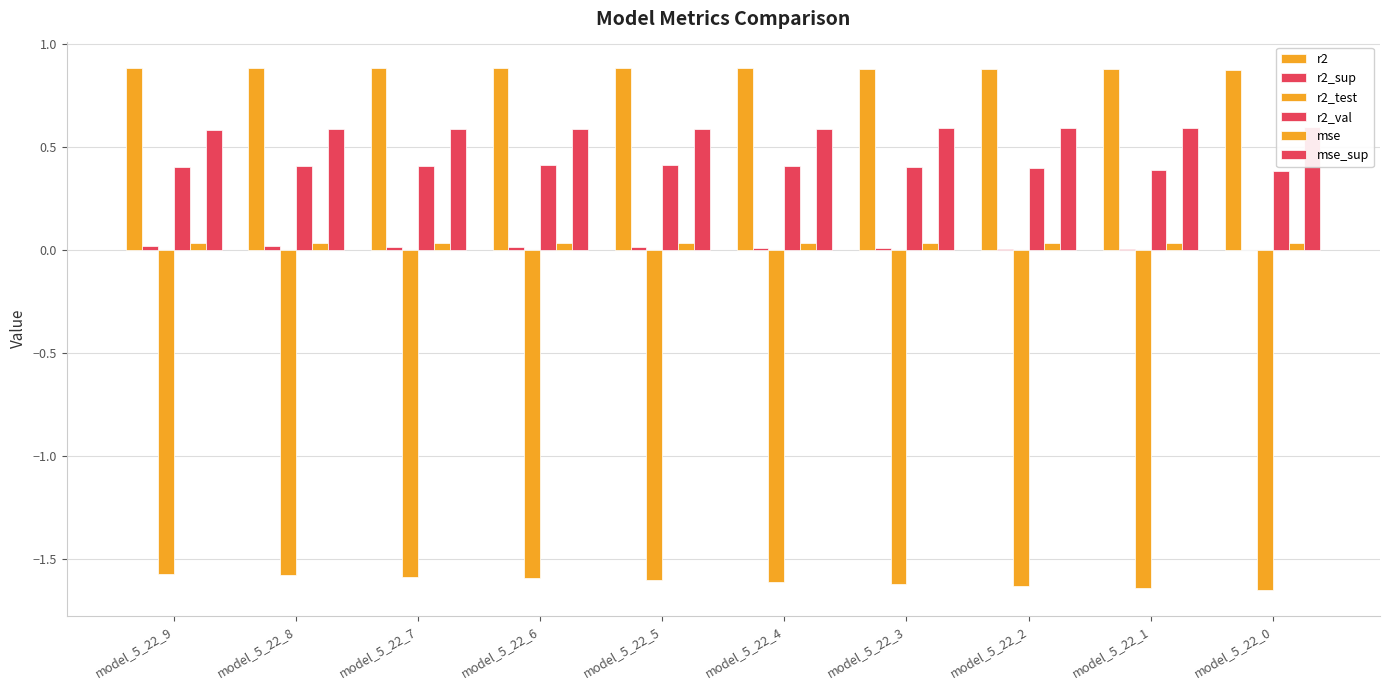

Reading left to right, transcribe all the data shown in this chart.

r2: 0.9	0.9	0.9	0.9	0.9	0.9	0.9	0.9	0.9	0.9
r2_sup: 0.0	0.0	0.0	0.0	0.0	0.0	0.0	0.0	0.0	-0.0
r2_test: -1.6	-1.6	-1.6	-1.6	-1.6	-1.6	-1.6	-1.6	-1.6	-1.7
r2_val: 0.4	0.4	0.4	0.4	0.4	0.4	0.4	0.4	0.4	0.4
mse: 0.0	0.0	0.0	0.0	0.0	0.0	0.0	0.0	0.0	0.0
mse_sup: 0.6	0.6	0.6	0.6	0.6	0.6	0.6	0.6	0.6	0.6